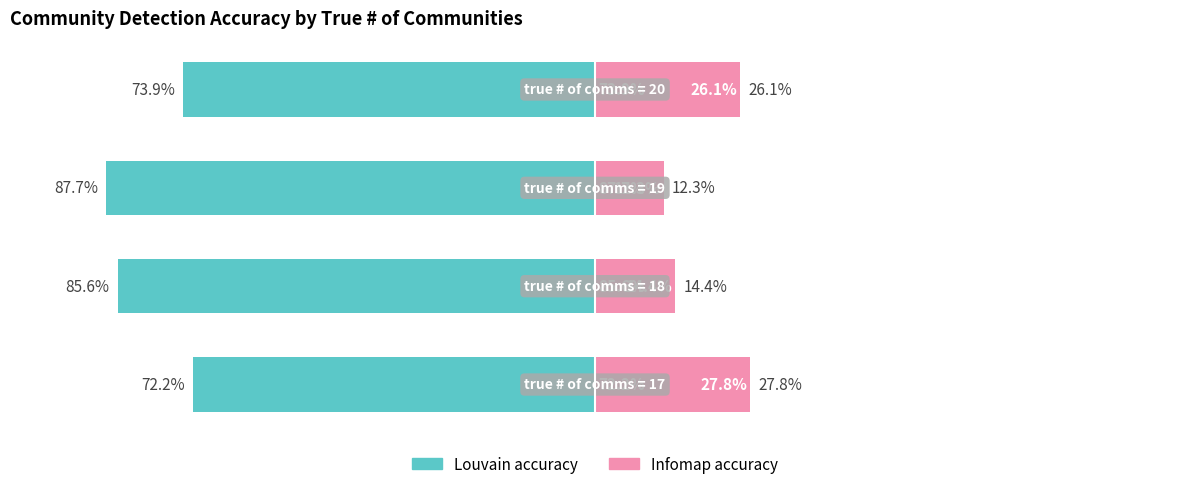

How many values in the Louvain accuracy series are below -73?

3